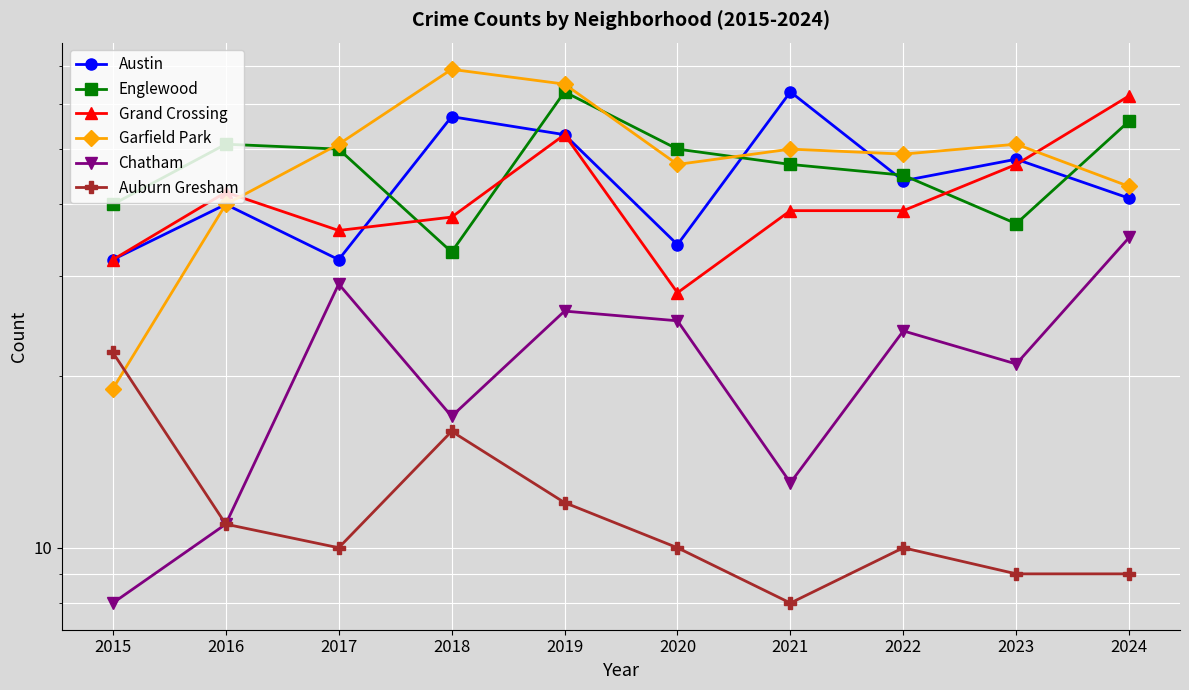

What is the difference between the second highest and minimum values in the Auburn Gresham series?

8